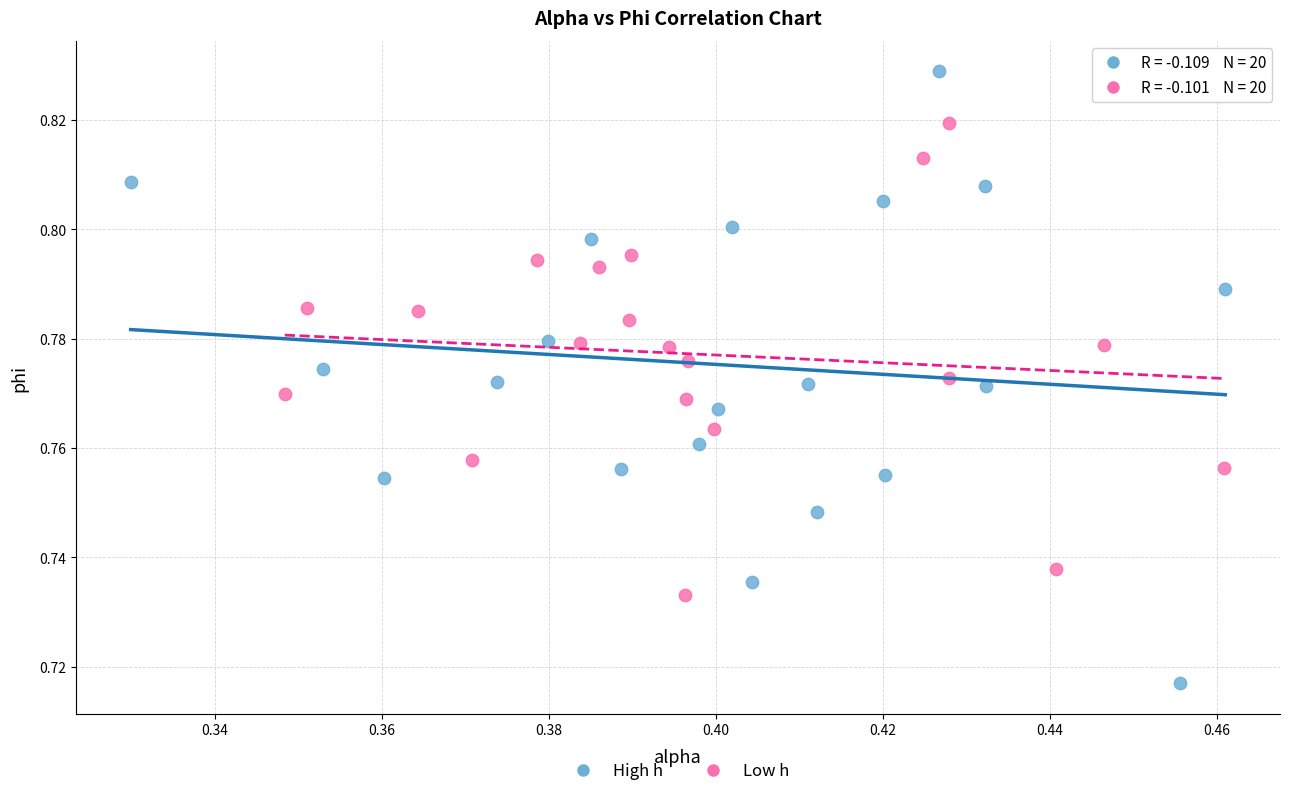

Which series has the widest spread of Y values?

High h